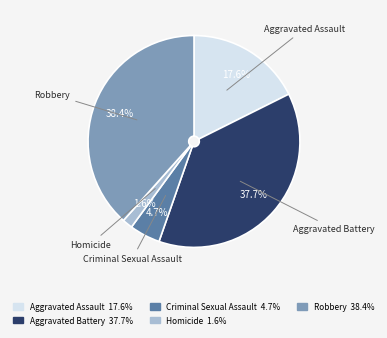

What is the largest slice in the pie chart?

Robbery